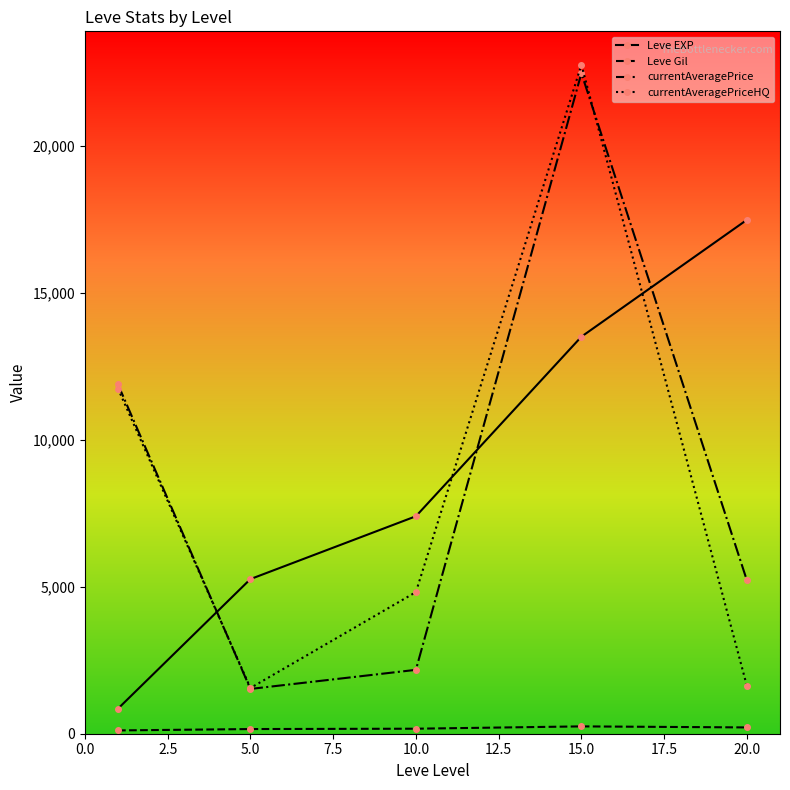

In Leve Gil, how many points are higher than both neighbors (excluding endpoints)?

1